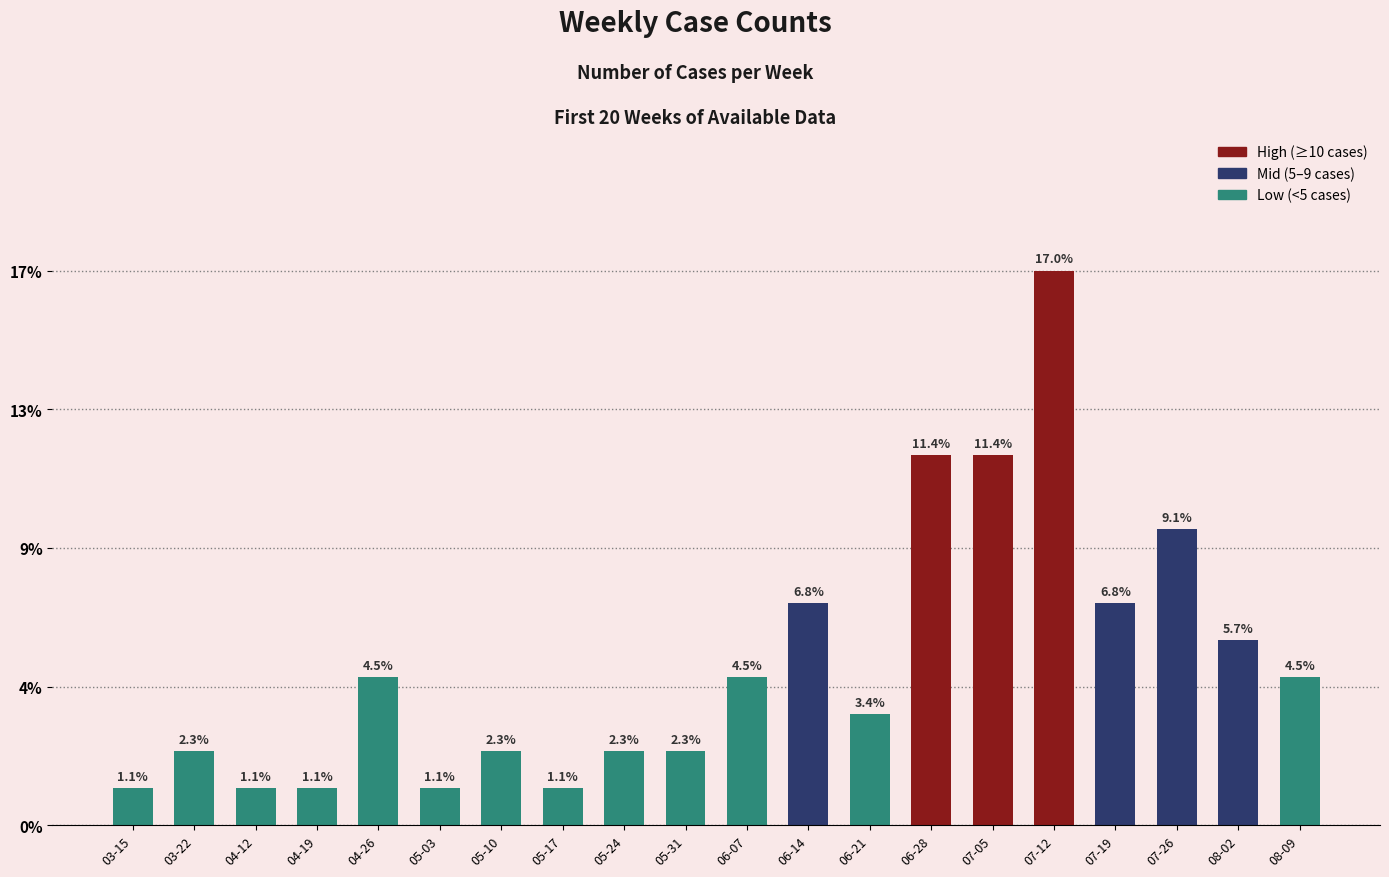

Which has a higher value, 05-03 or 06-28?

06-28